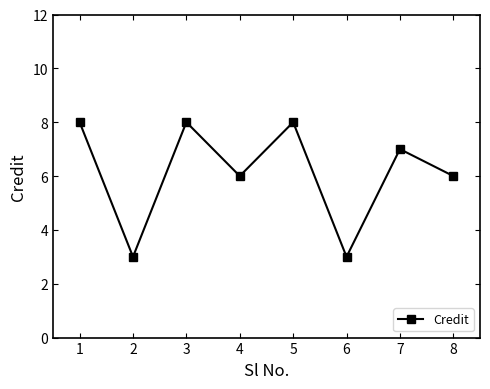

What is the sum of all values?

49